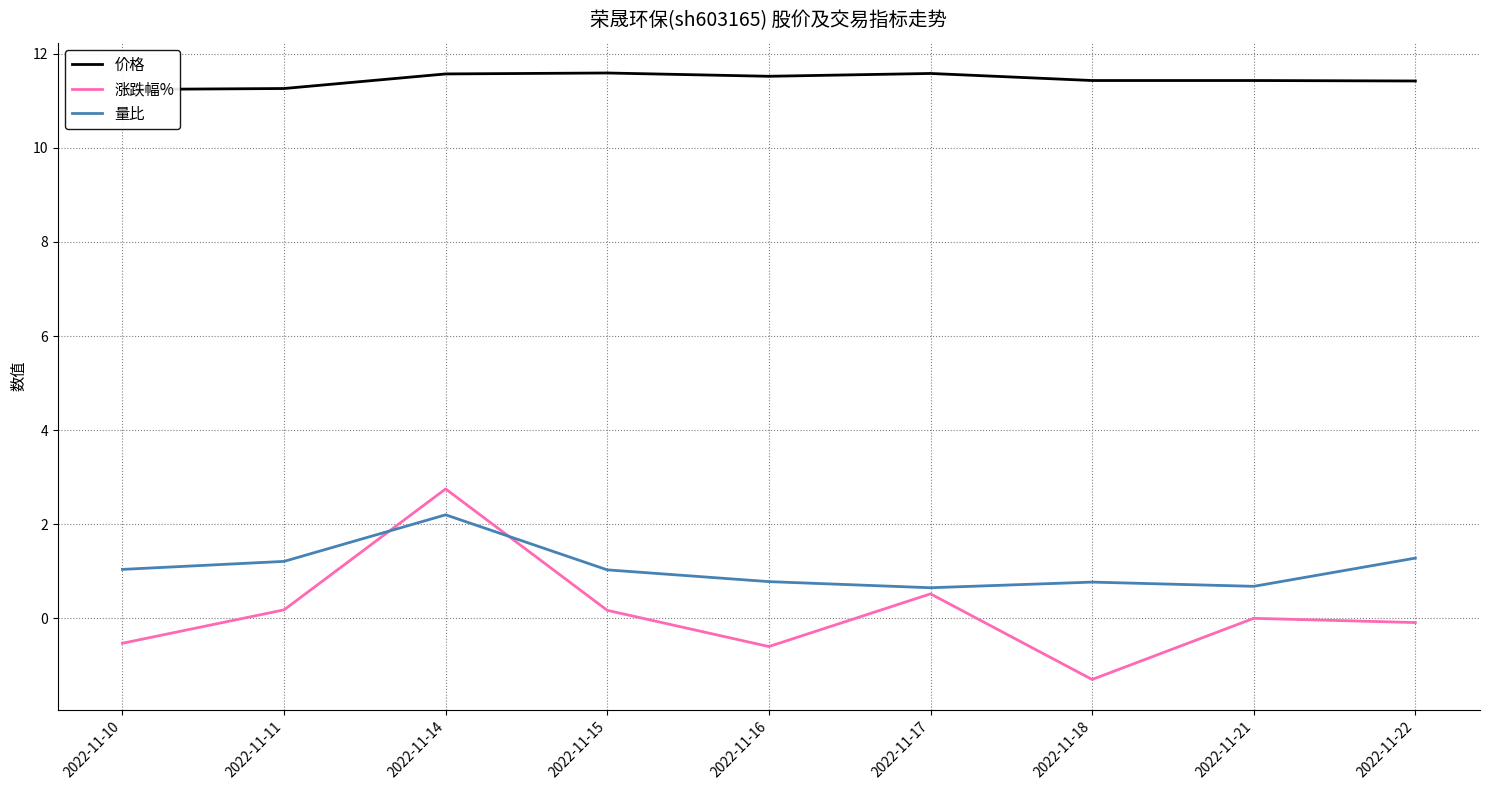

True or false: 量比 has a value of 0.7 at 2022-11-17.

True